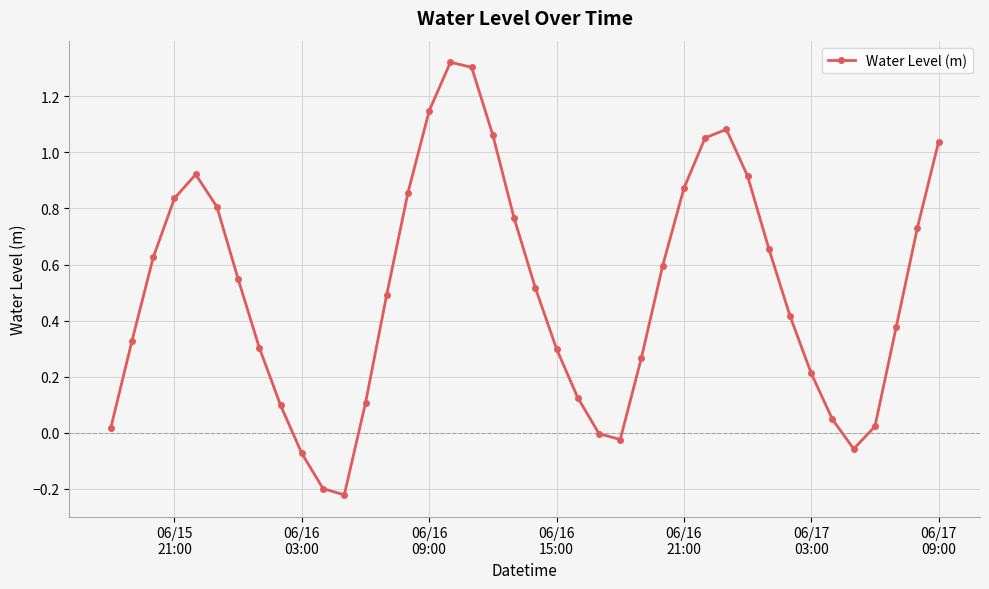

What is the sum of all values?

20.2